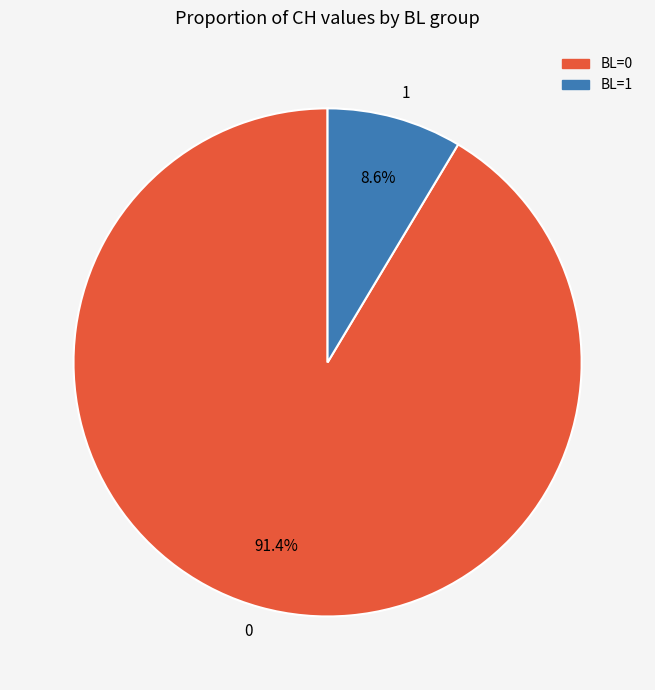

What percentage is NOT represented by 1?

91.4%